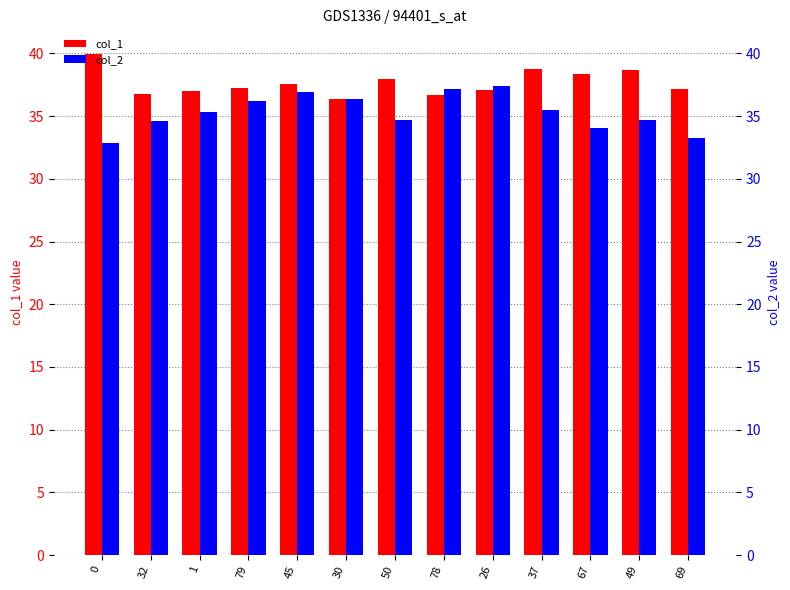

At which category is the sum across all series the highest?

45